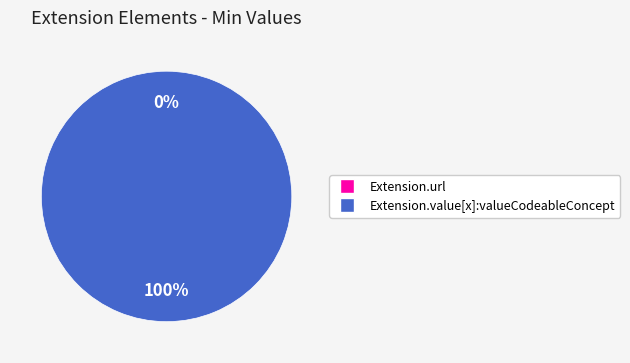

What is the change in value from Extension.url to Extension.value[x]:valueCodeableConcept?

+1